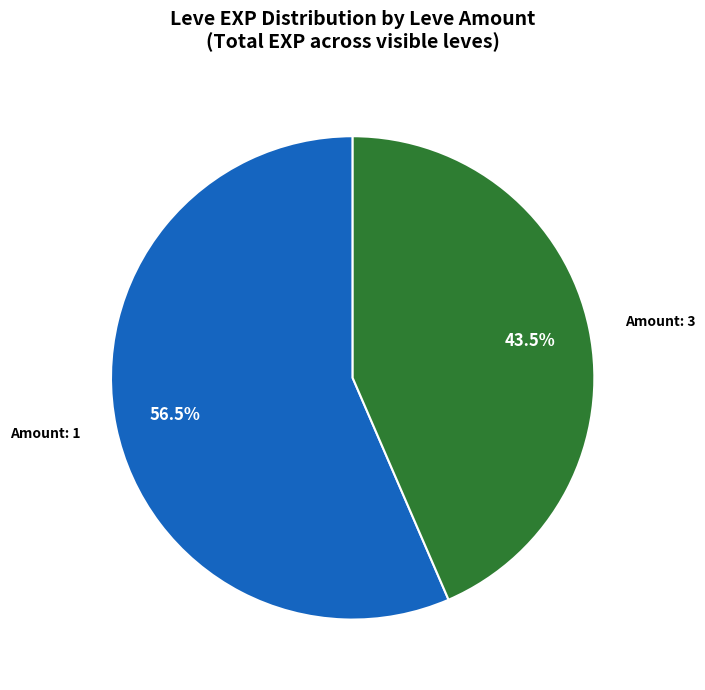

What is the largest slice in the pie chart?

Amount: 1